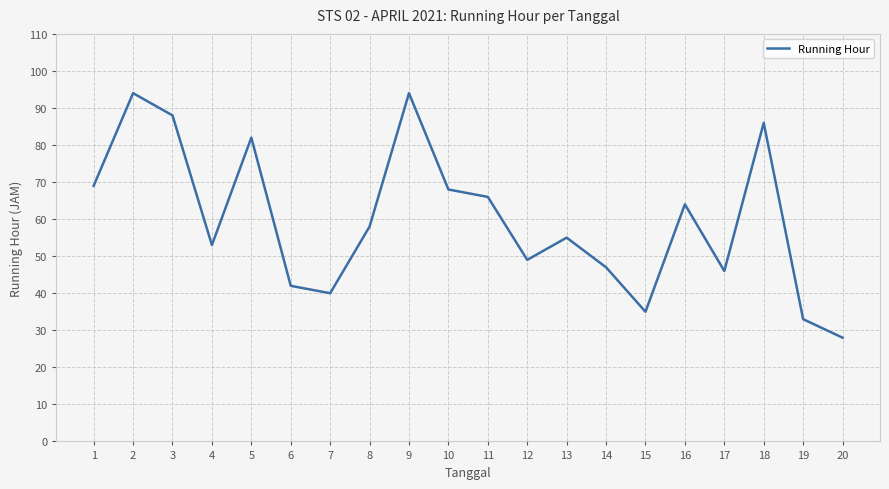

True or false: the data shows 49 at 19.

False